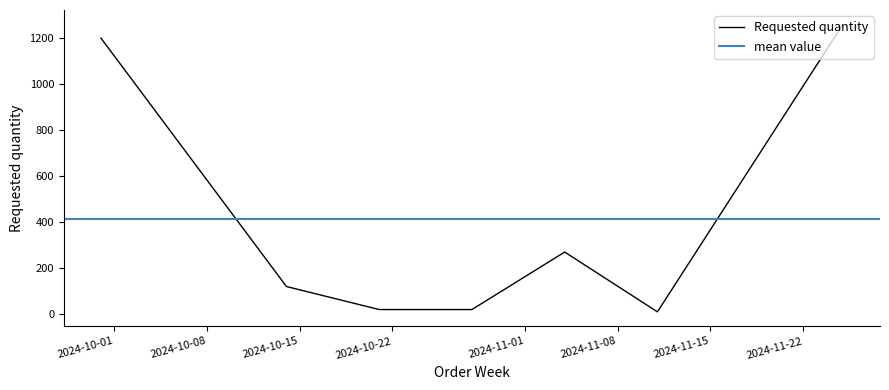

Count the number of data series in this chart.

1